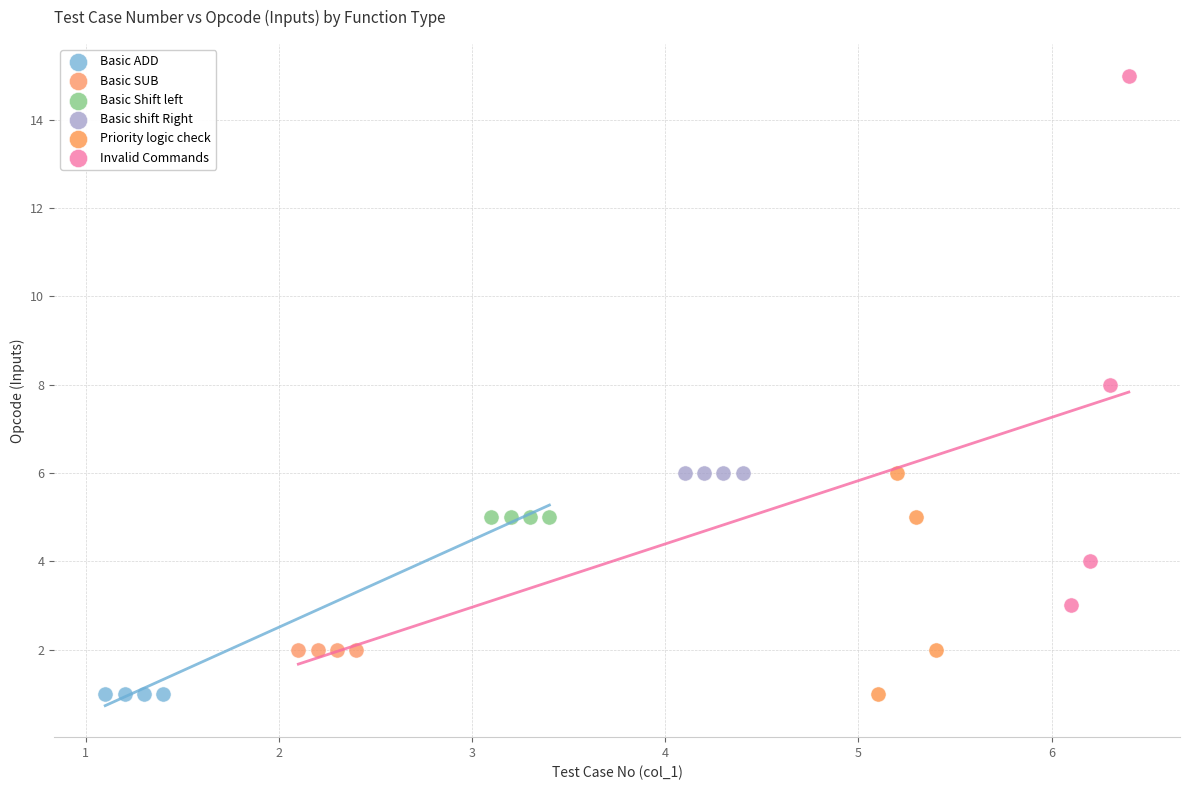

What are all the series names shown in the legend?

Basic ADD, Basic SUB, Basic Shift left, Basic shift Right, Priority logic check, Invalid Commands